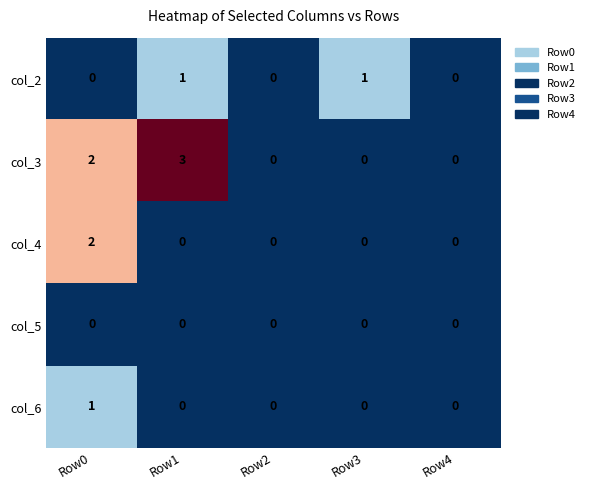

What is the difference between the col_3 values at Row4 and Row1?

3